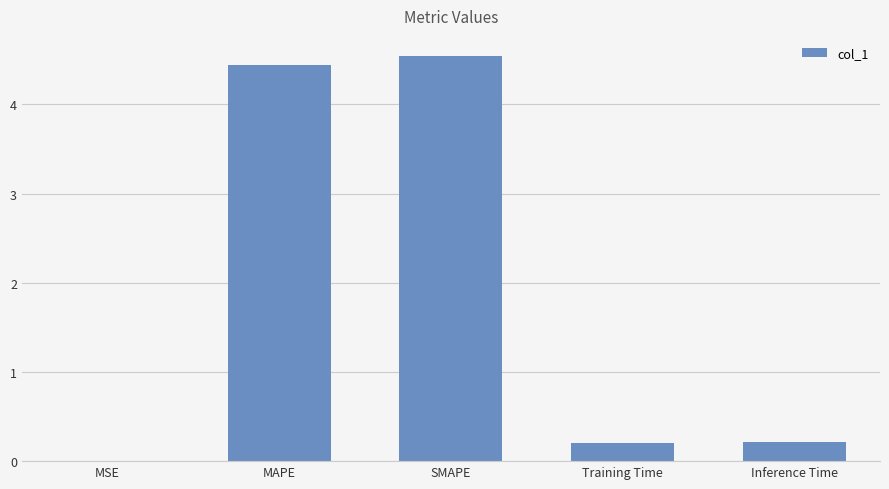

What is the sum of the values at MAPE and MSE?

4.4